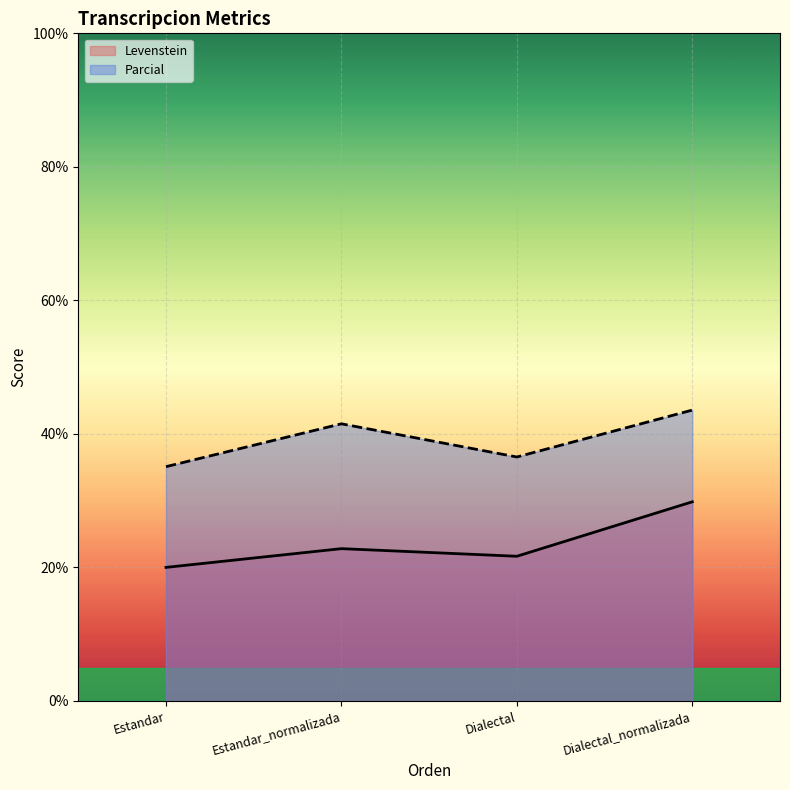

The Parcial series shows 43.6 at Dialectal_normalizada. True or false?

True